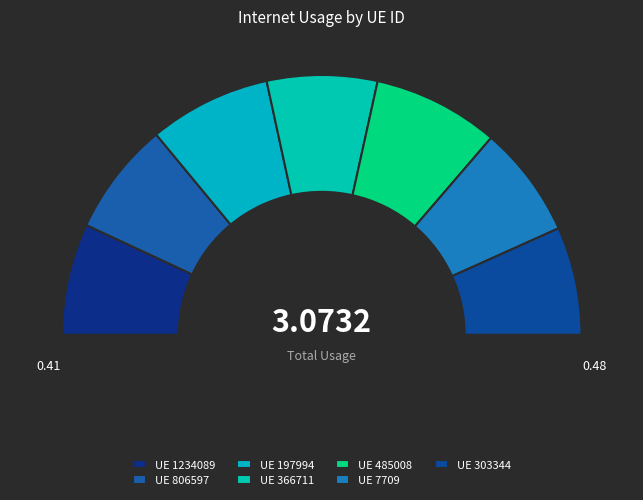

What percentage is the 303344 slice, to the nearest percent?

13%